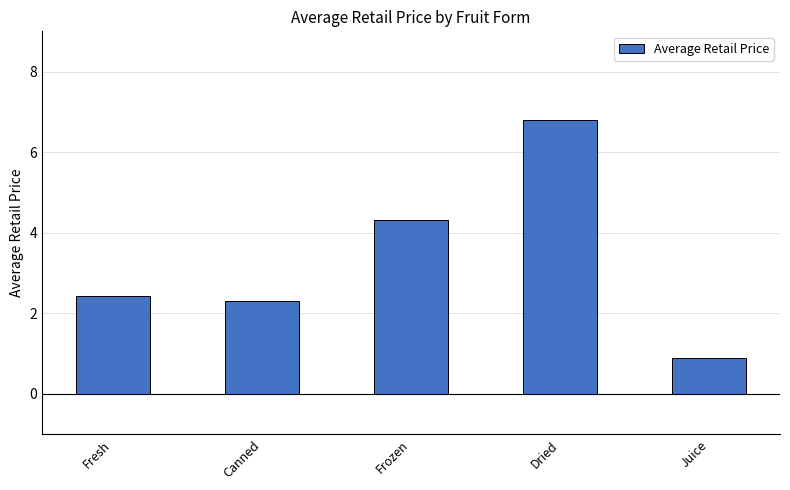

Rank the categories by value from lowest to highest.

Juice, Canned, Fresh, Frozen, Dried